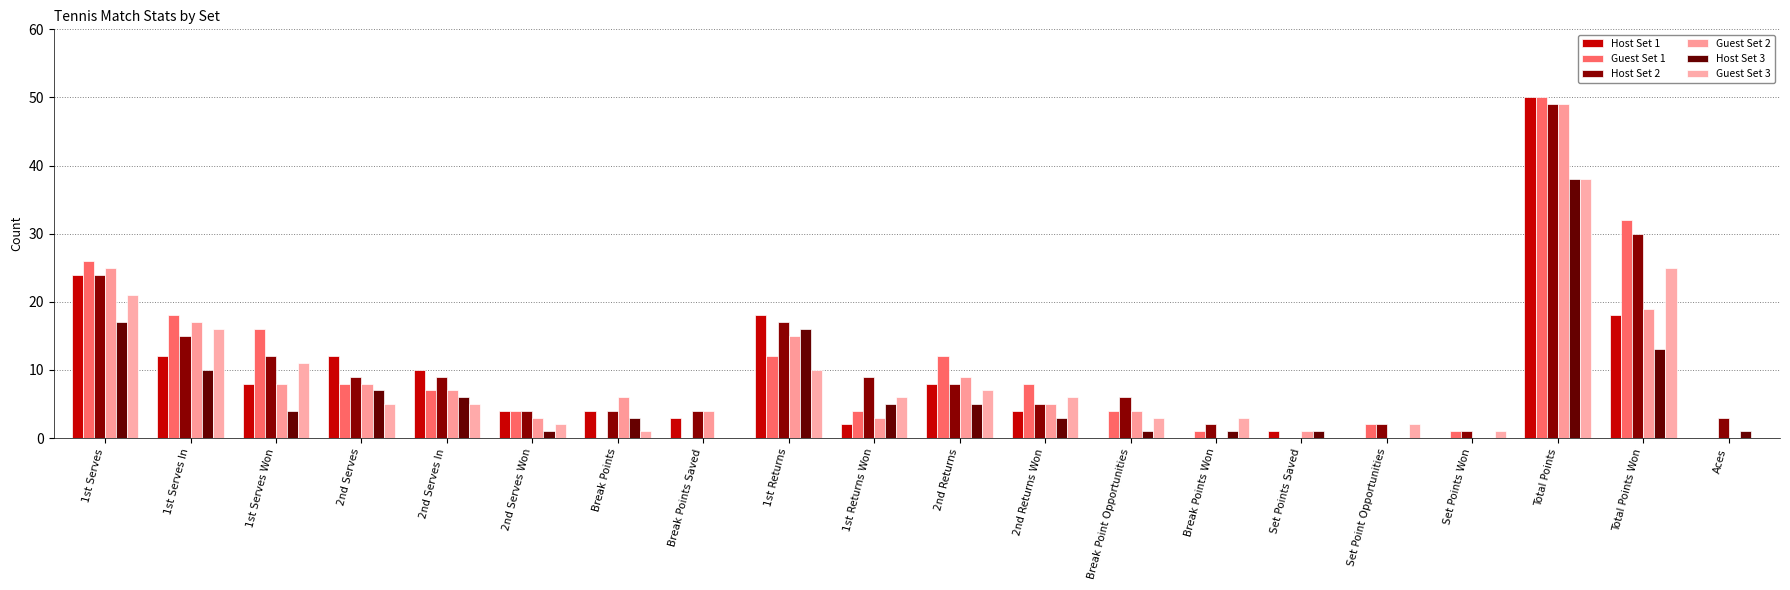

Are the bars horizontal?

No